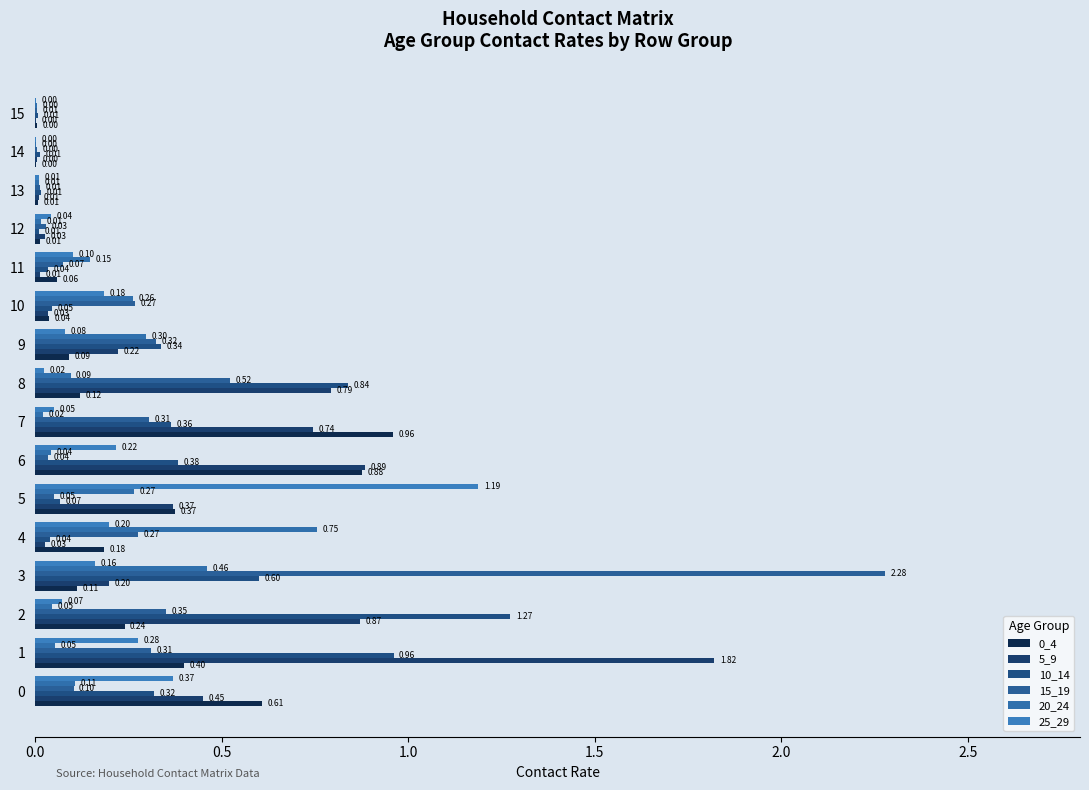

True or false: 20_24 has a value of 0.1 at 11.

True